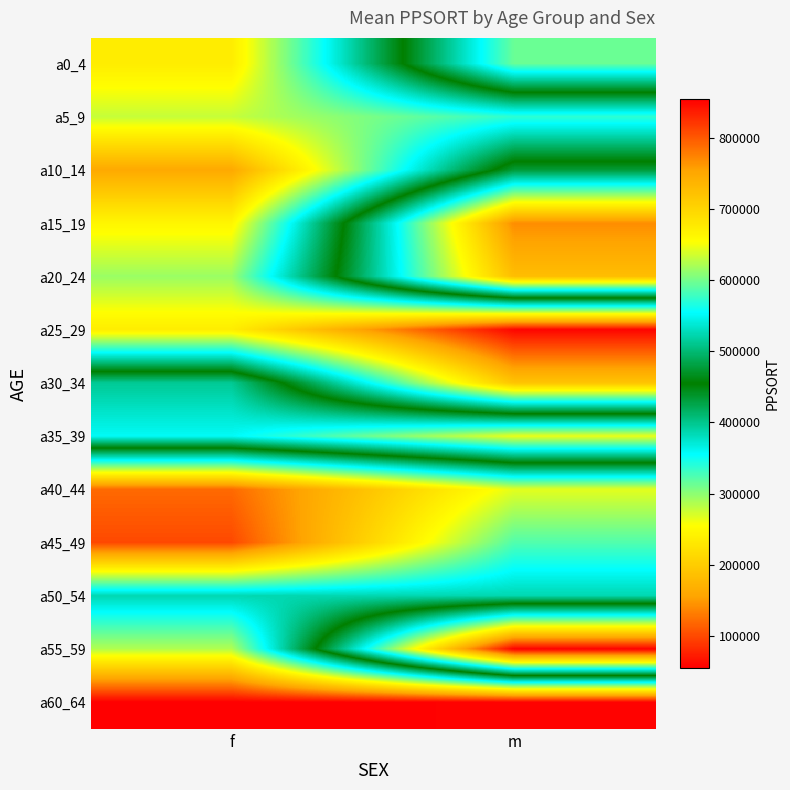

What is the difference between the highest and lowest values at f?

495889